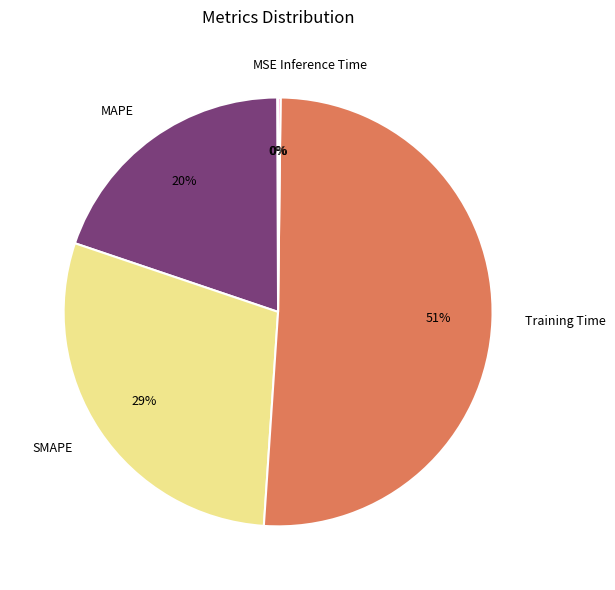

What is the largest slice in the pie chart?

Training Time